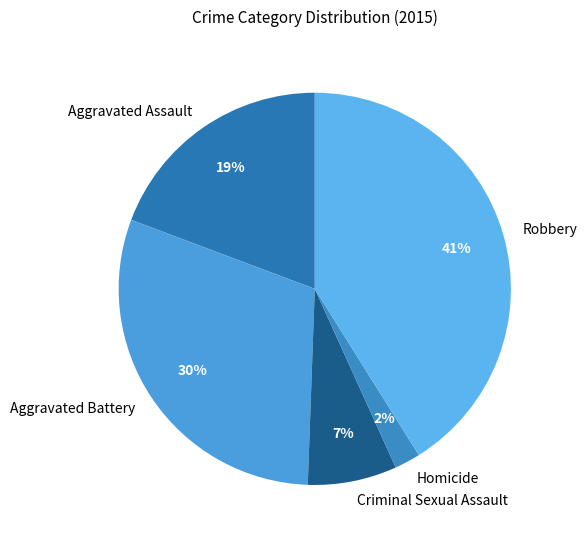

To the nearest percent, what is the combined percentage of Aggravated Battery and Aggravated Assault?

49%